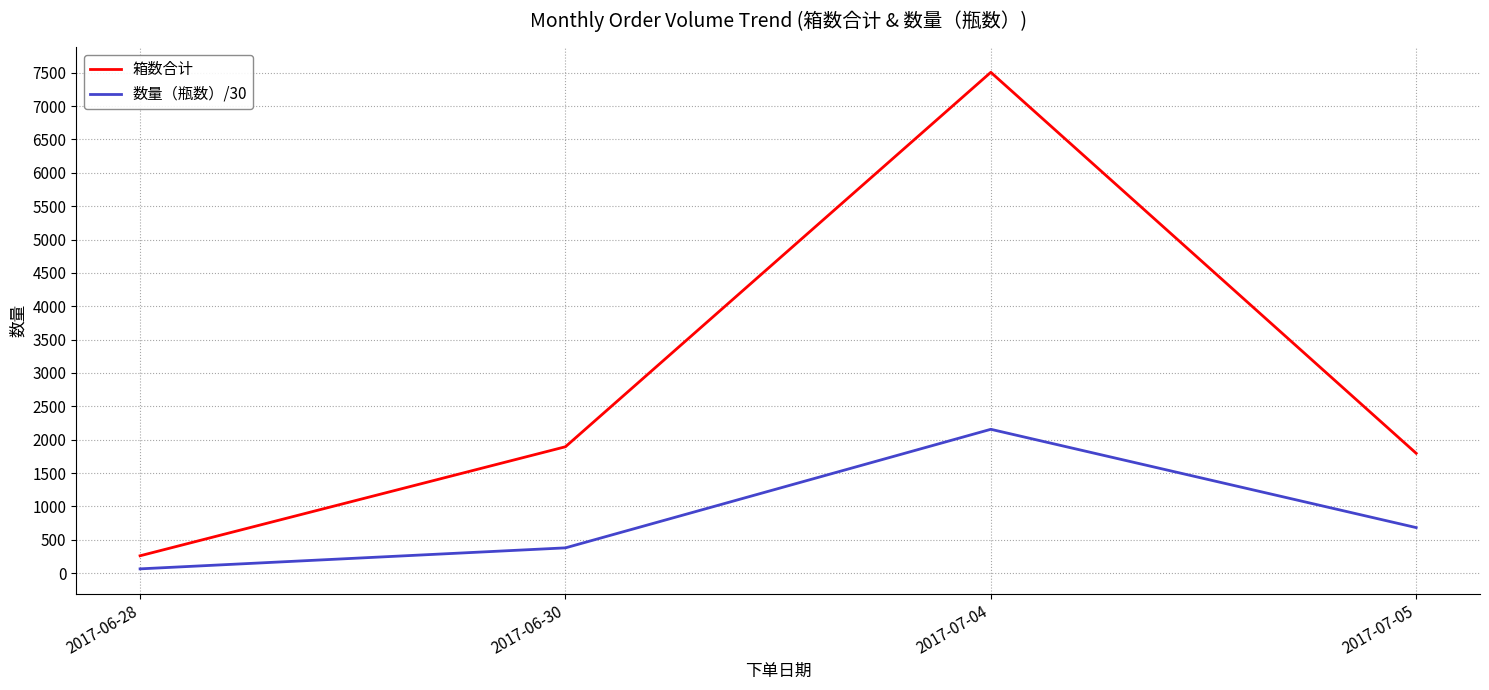

Which series has the largest range (max minus min)?

箱数合计